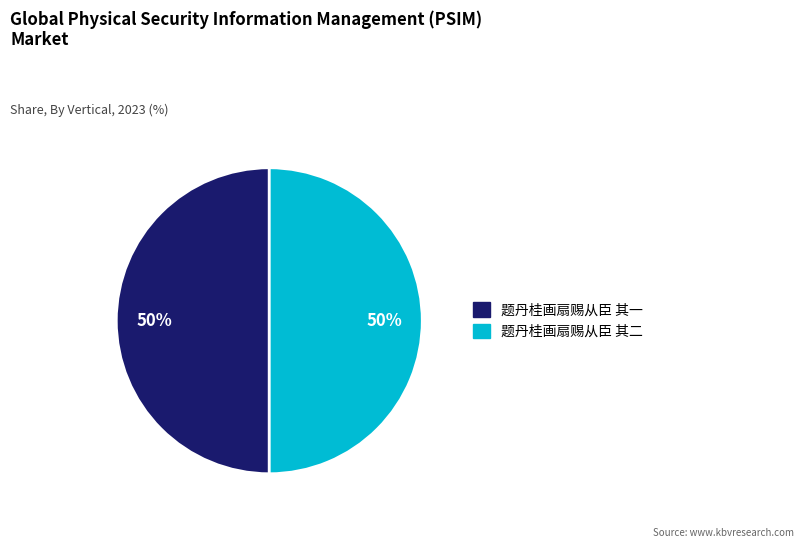

To the nearest percent, what is the combined percentage of 题丹桂画扇赐从臣 其一 and 题丹桂画扇赐从臣 其二?

100%